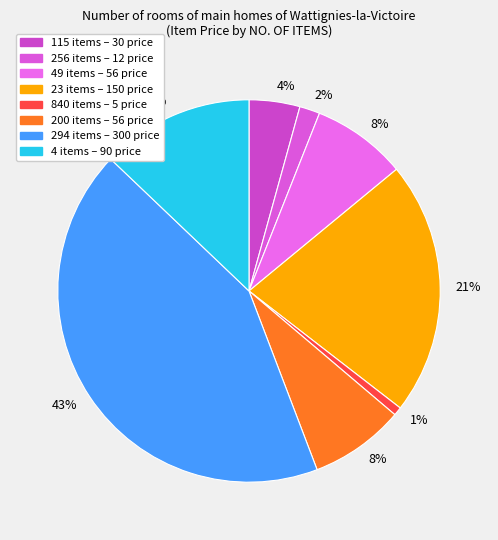

How many segments does this pie chart have?

8